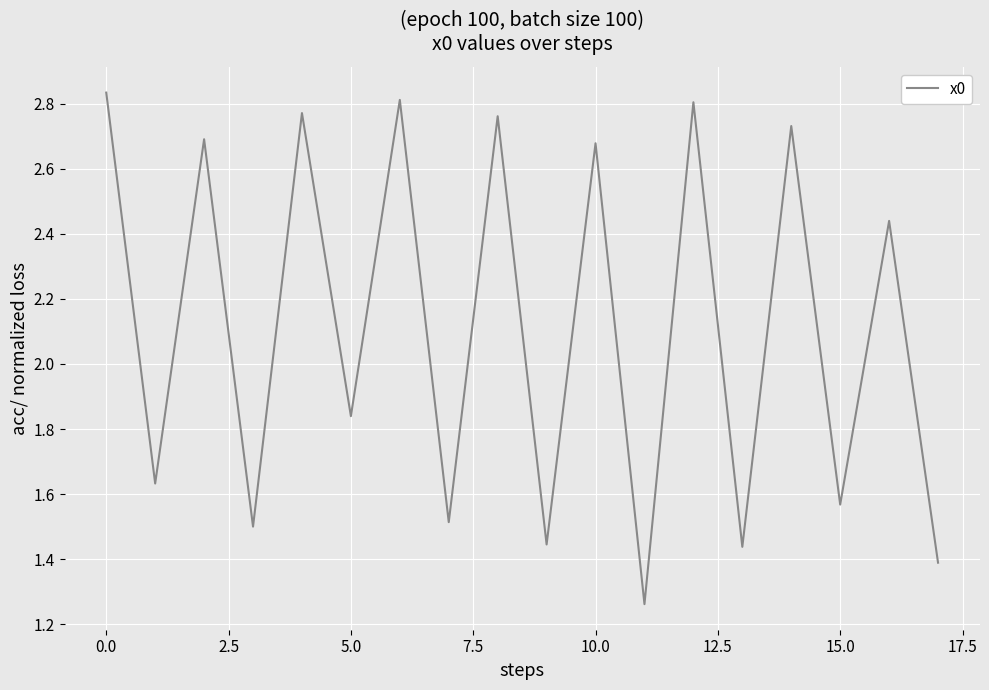

Is this an area chart (filled region under the line)?

No